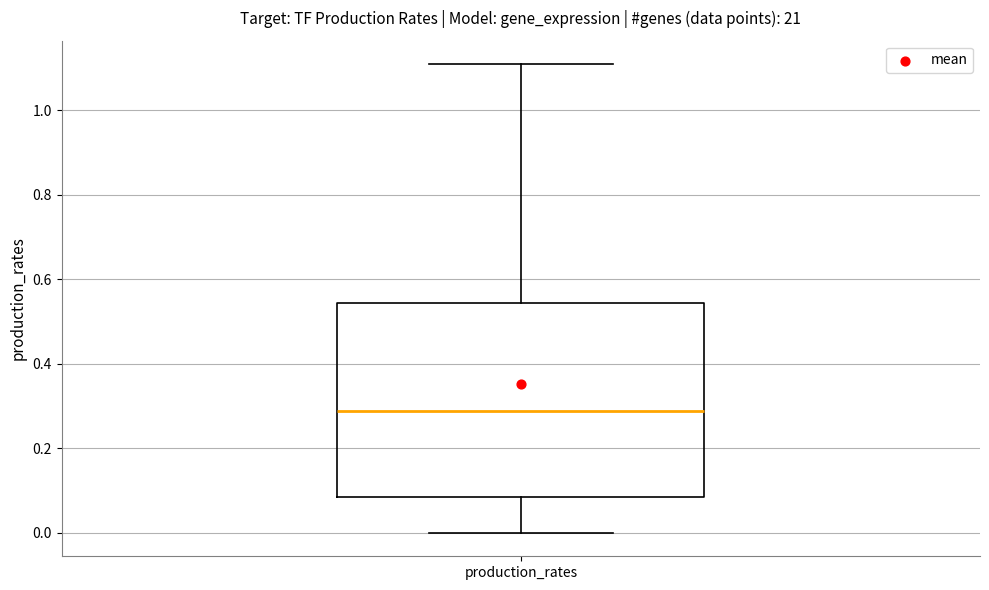

Where does the lower whisker of the box for production_rates end on the y-axis? The values are not printed on the chart, so give them approximately, as read against the axis.

0.00